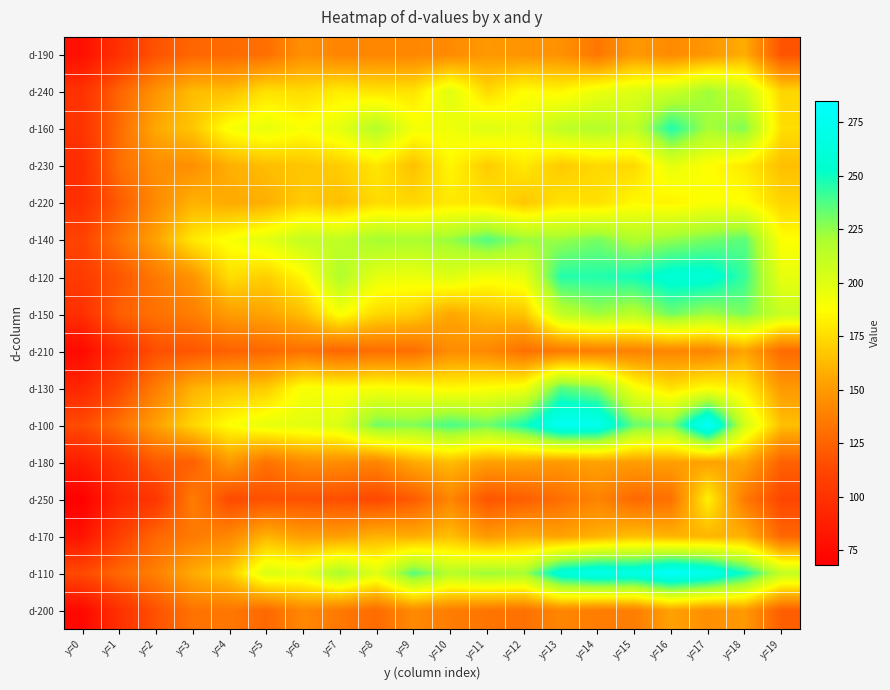

At which category does the chart reach its peak across all series?

y=17